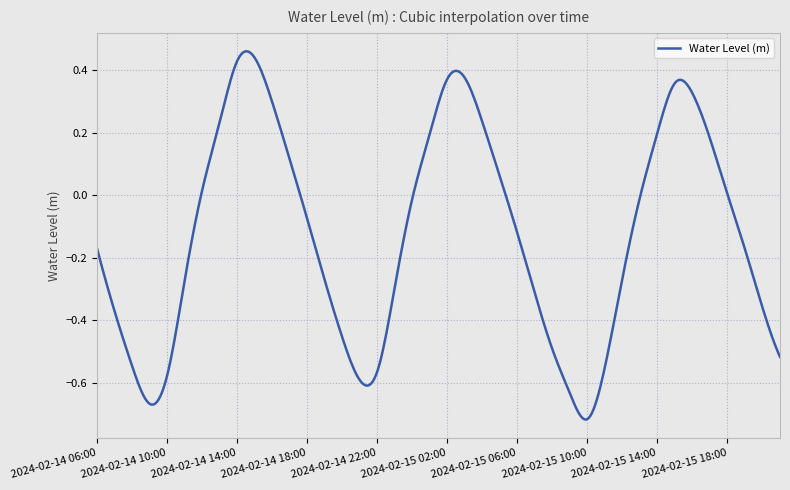

What is the difference between the maximum and minimum values?

1.2